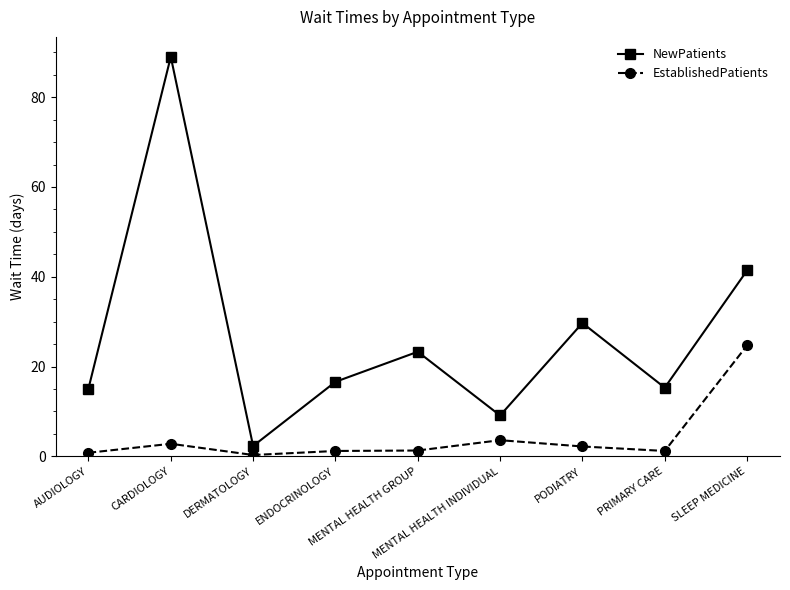

What is the average value of the EstablishedPatients series?

4.2